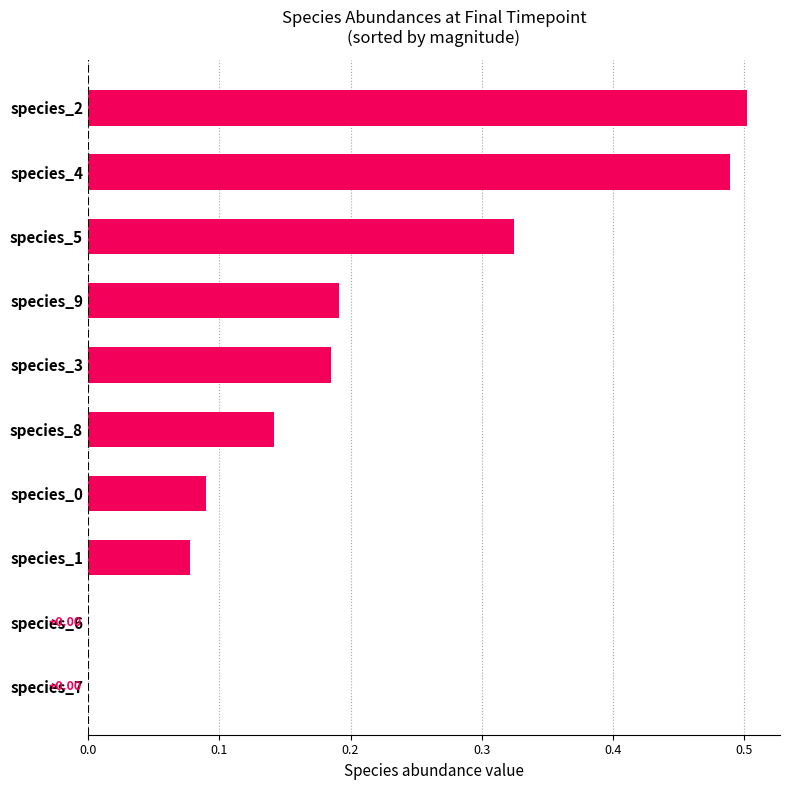

How many values exceed 0?

8